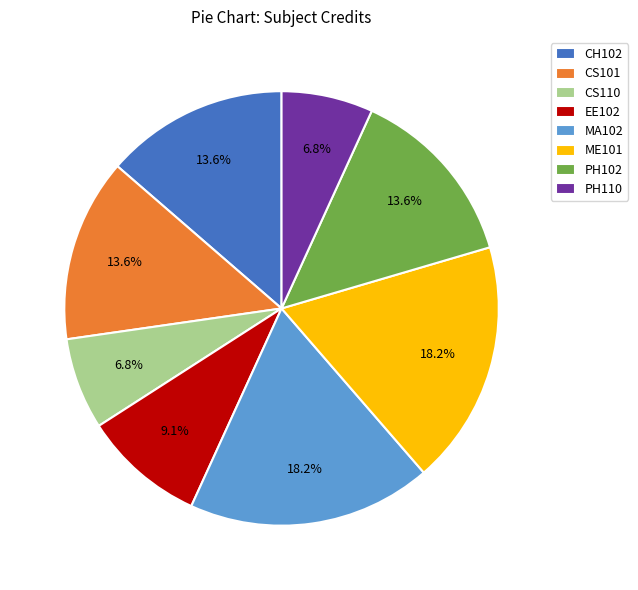

How many segments does this pie chart have?

8